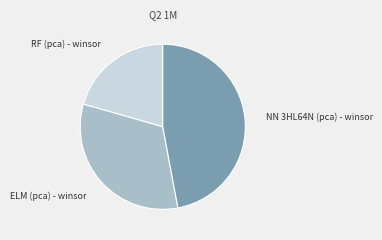

Is it true that RF (pca) - winsor is 13% of the pie?

False